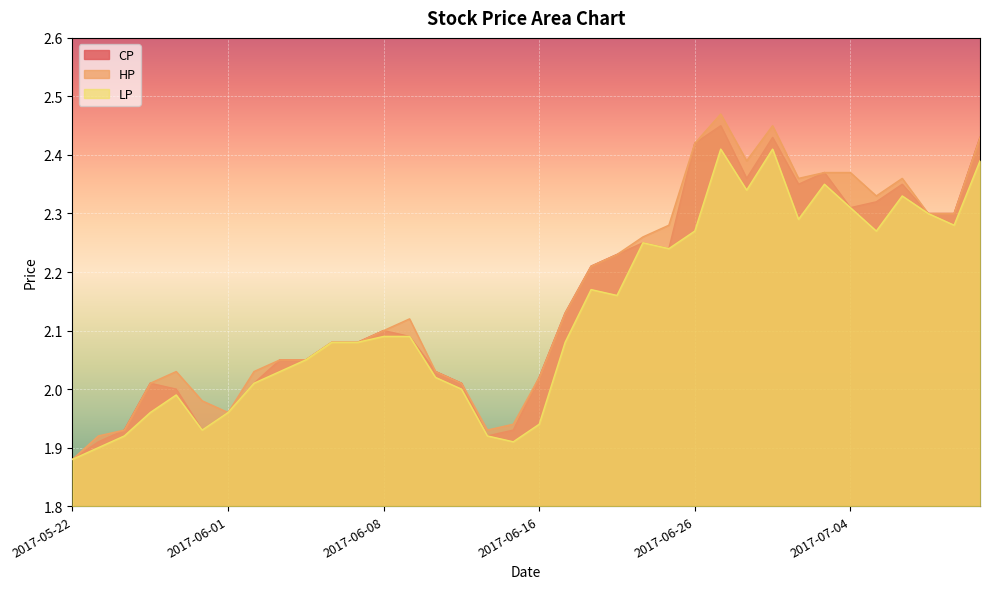

List the series in order of their peak value, highest first.

HP, CP, LP